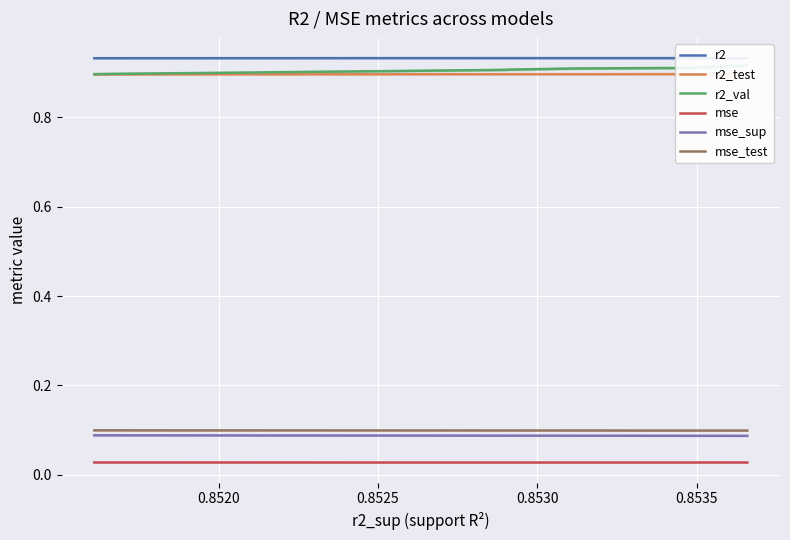

What is the lowest value of the r2 series?

0.9